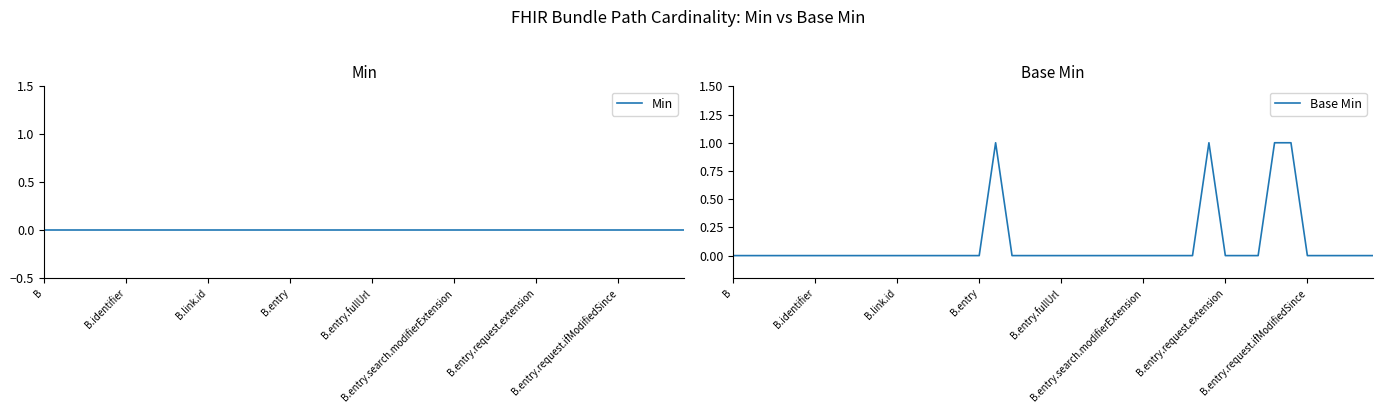

At which category does Base Min reach its first local peak?

16